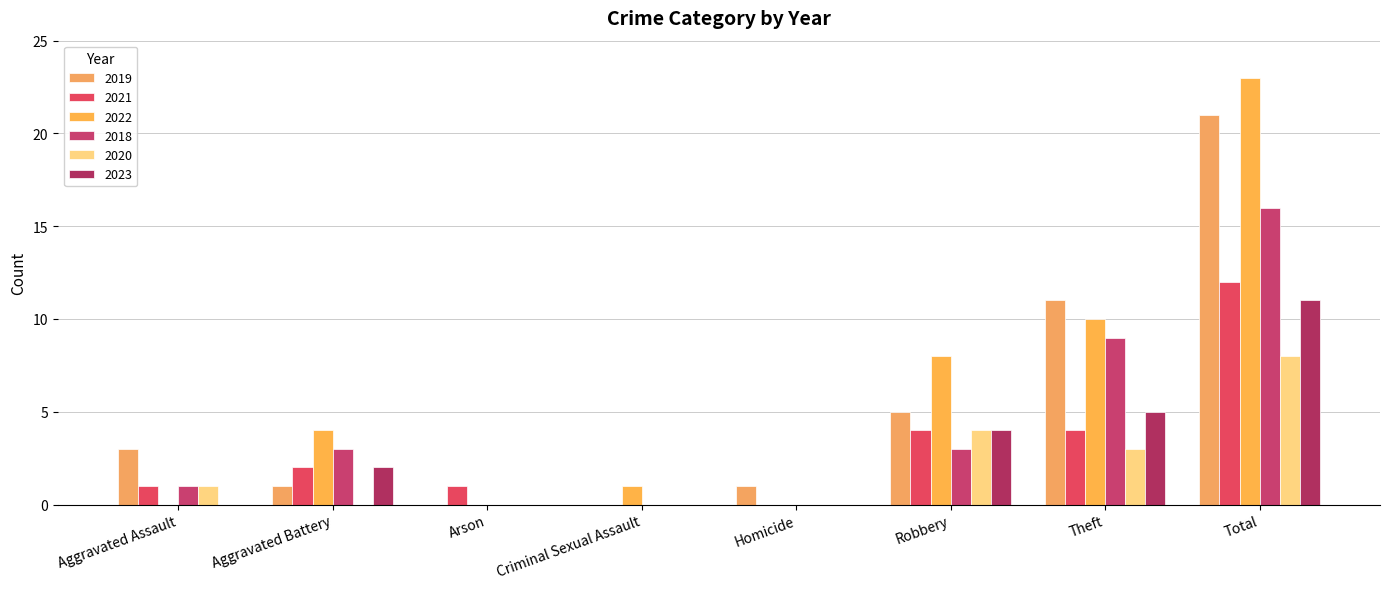

At which category is the sum across all series the highest?

Total